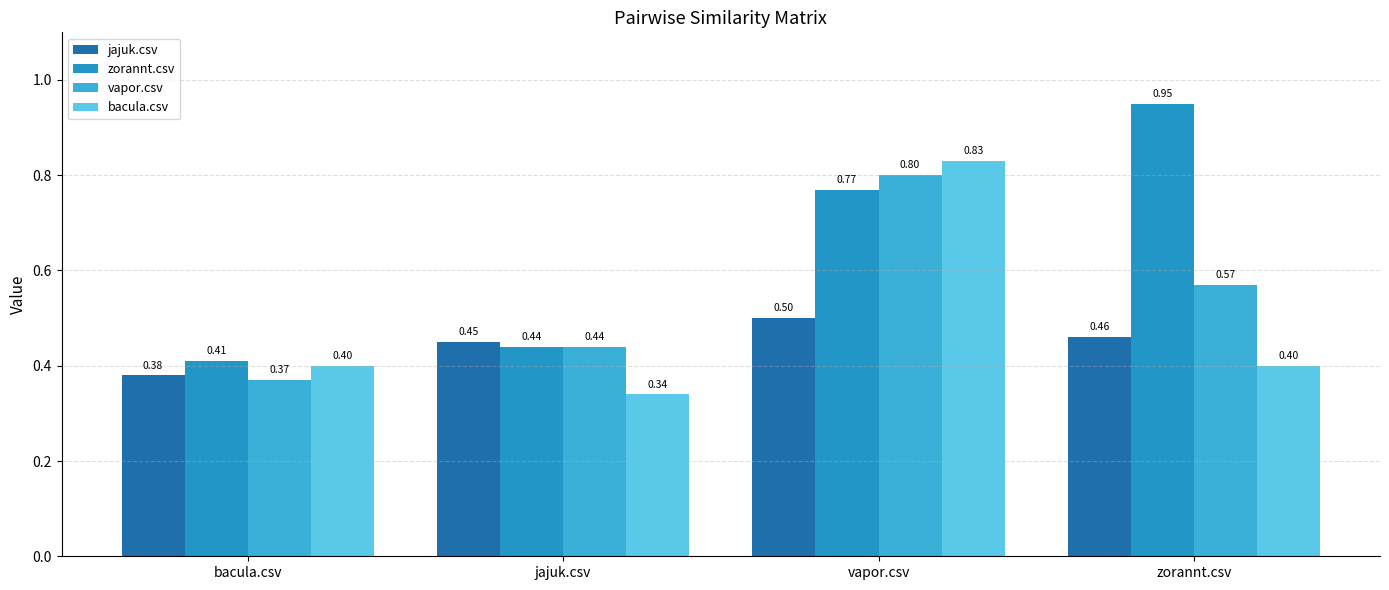

How many bars are there in each group?

4